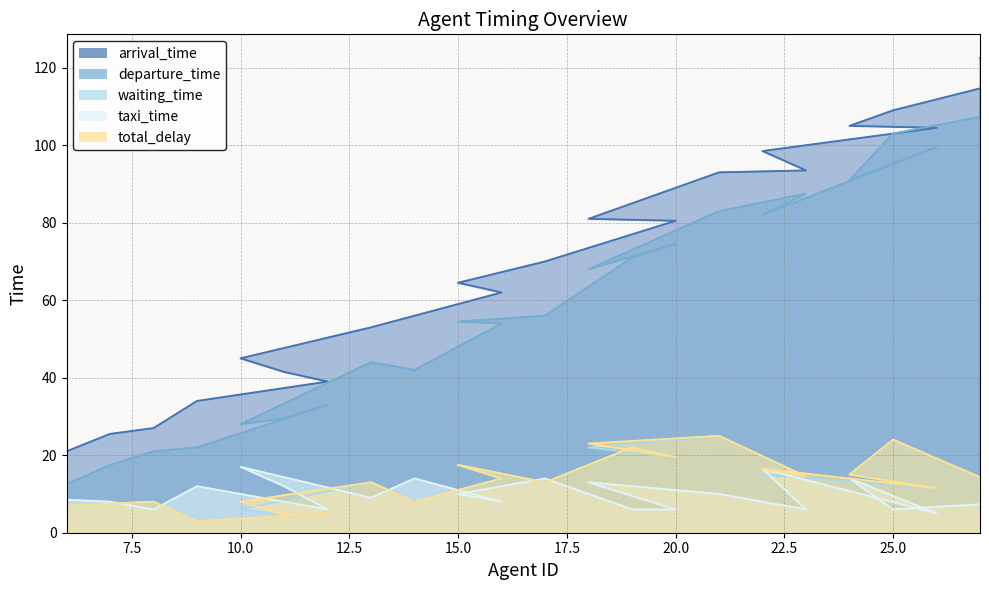

How many data points in departure_time are less than 56?

12